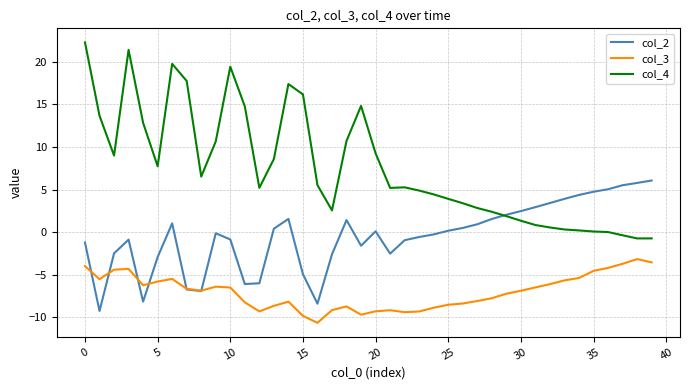

What is the average value of the col_3 series?

-7.0